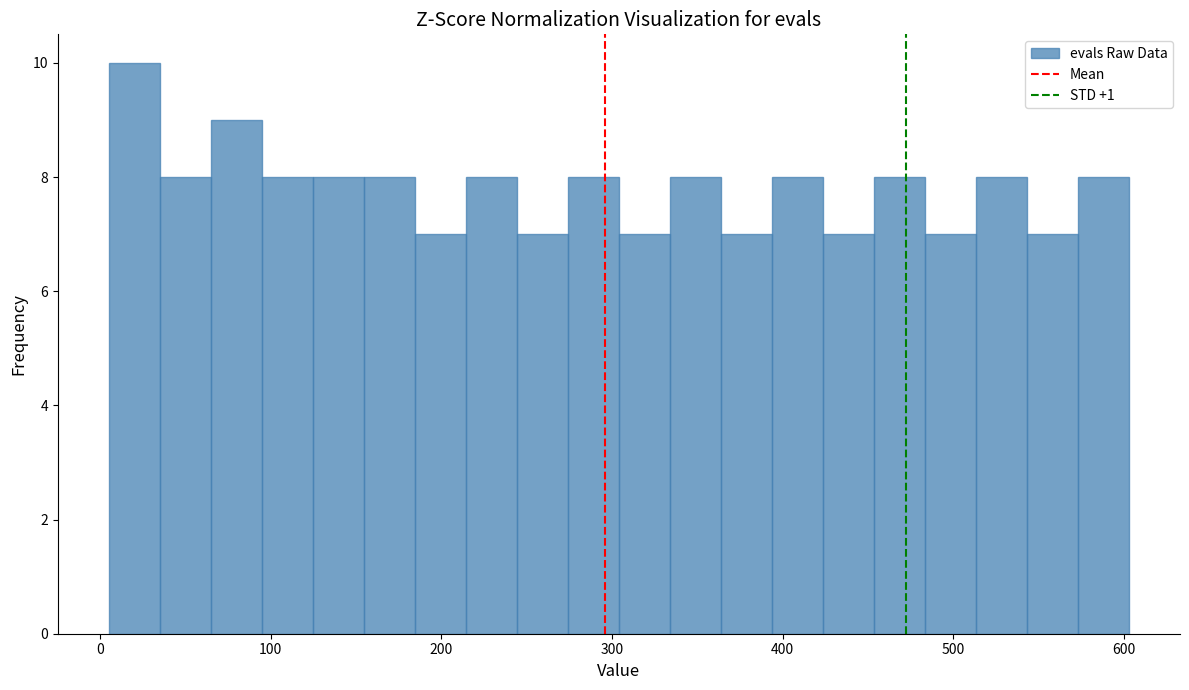

Around what value on the x-axis is the tallest bar? Give the approximate position of its centre, as read against the axis.

20